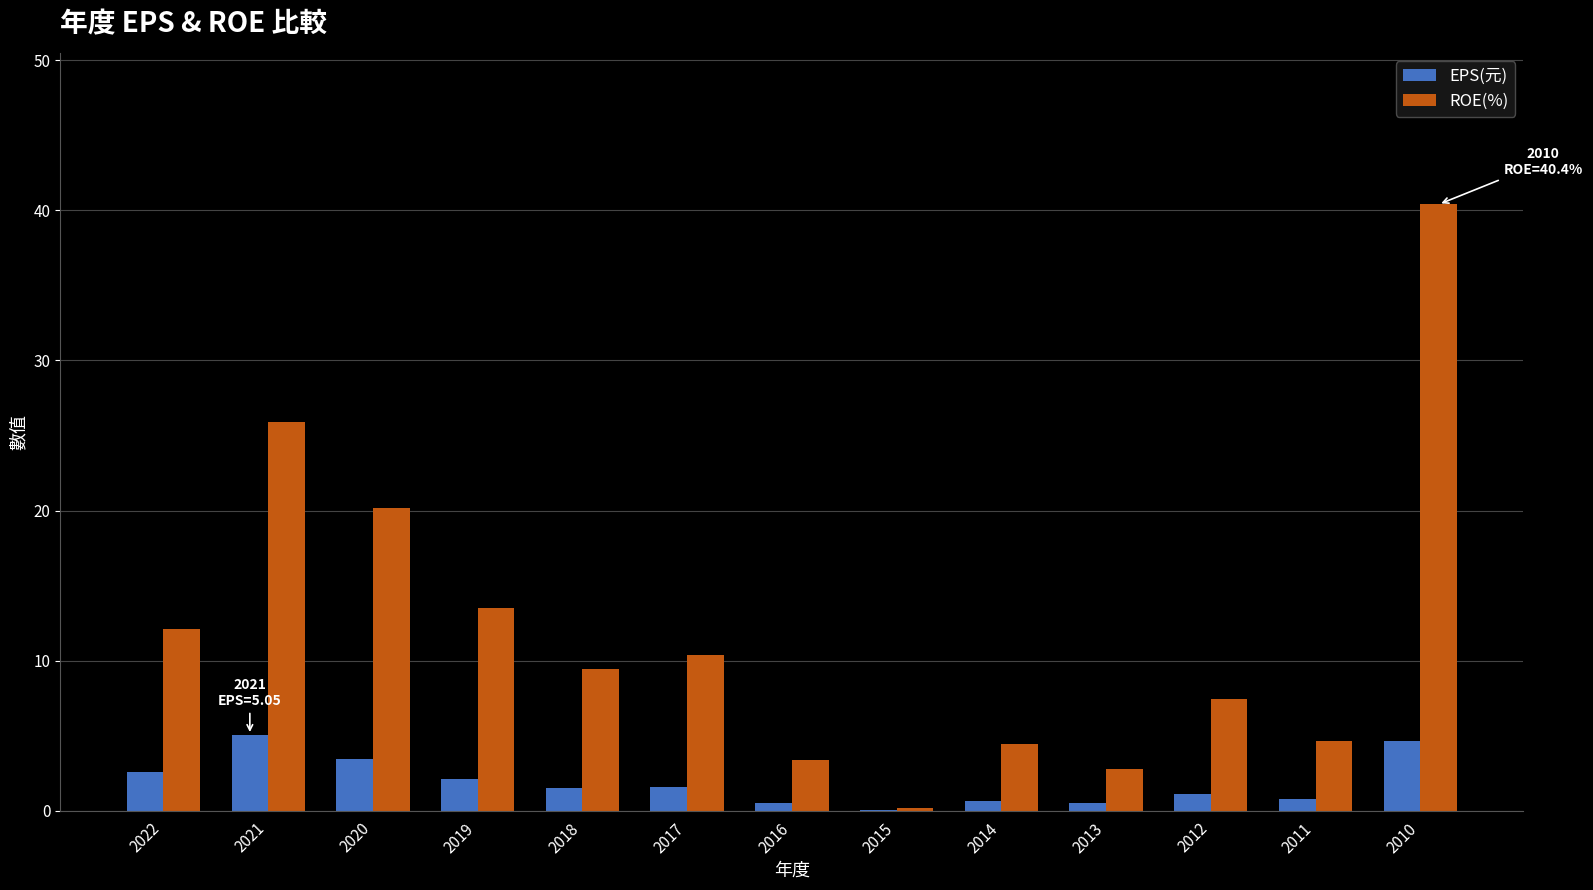

Which category has the highest value in the ROE(%) series?

2010